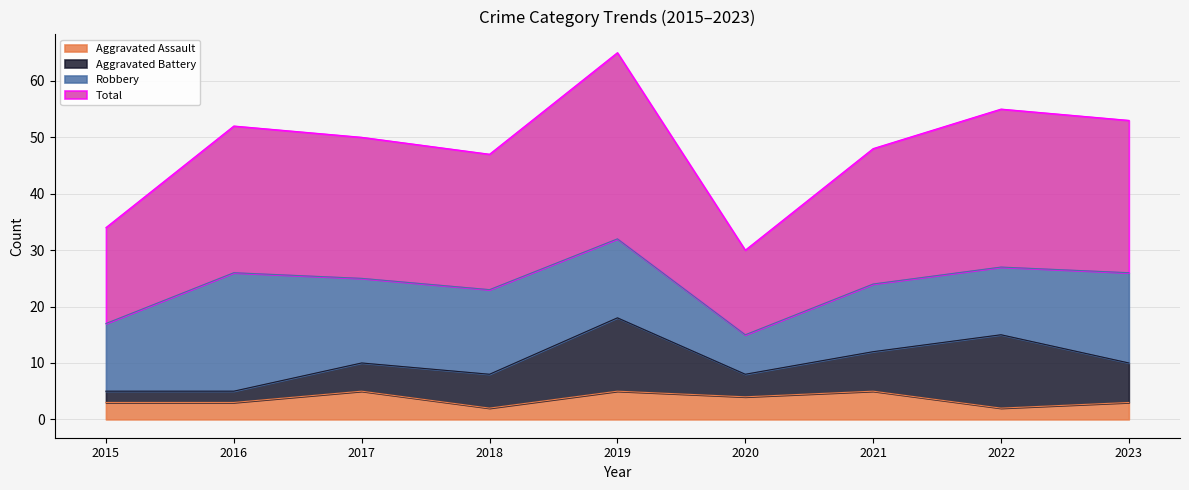

The Aggravated Assault series shows 8 at 2017. True or false?

False